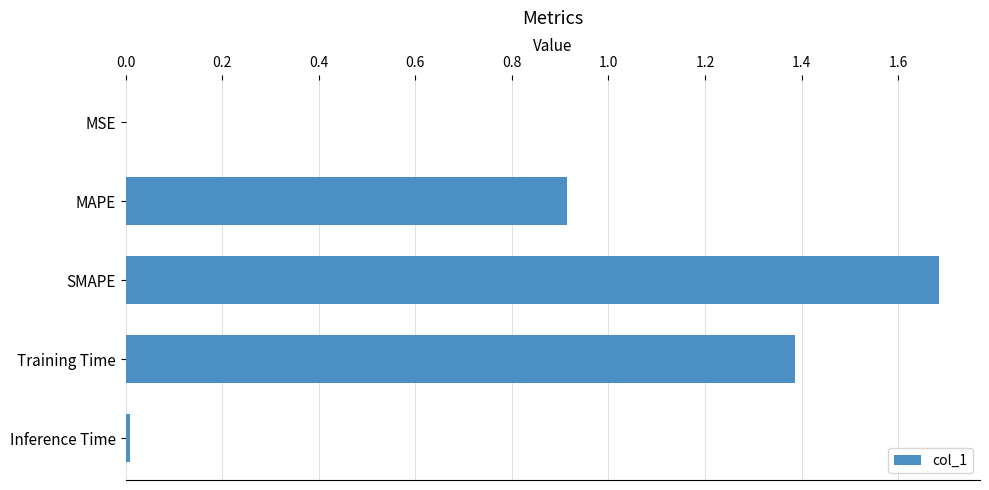

Is it true that the value at Inference Time is 0.0?

True